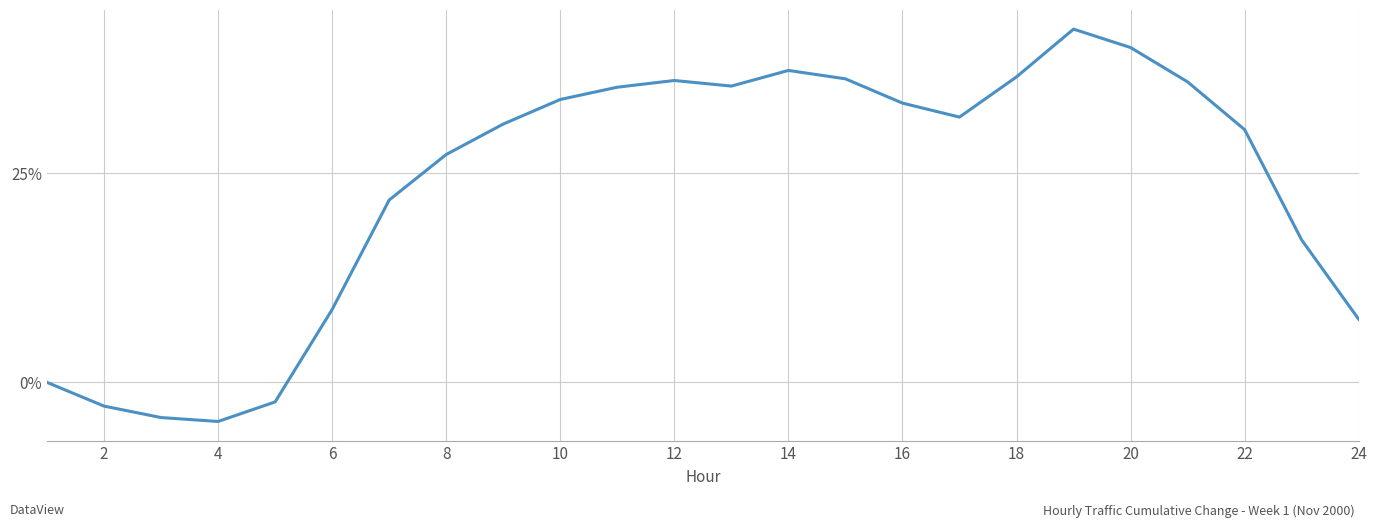

True or false: there are more than 1 points higher than both neighbors.

True